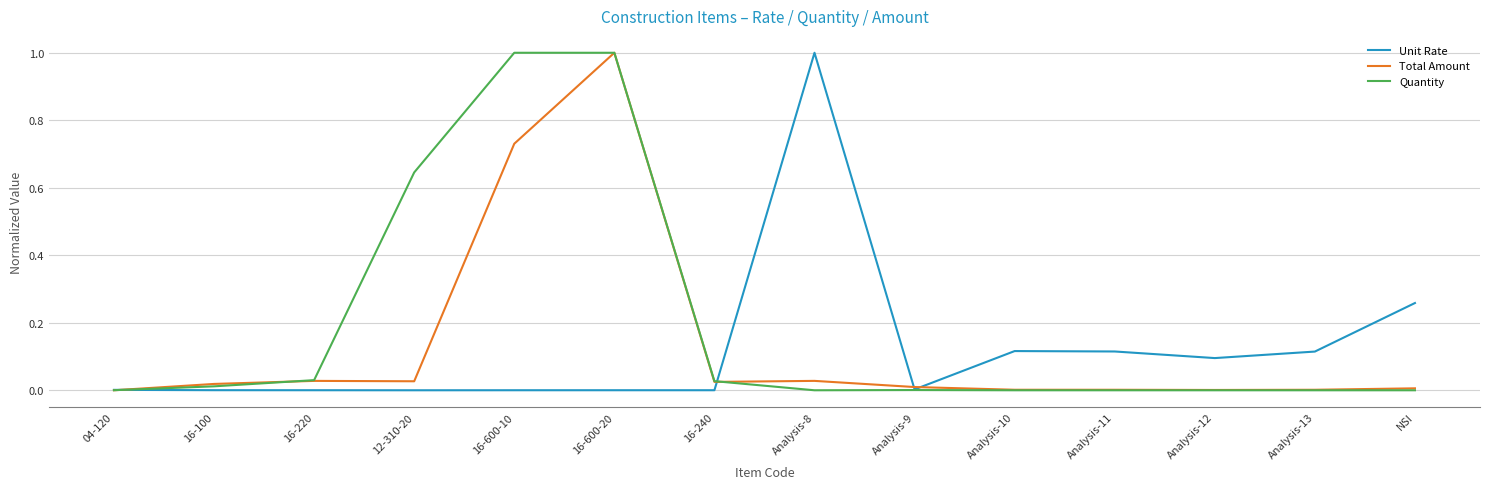

Between 12-310-20 and NSI, which series saw the biggest shift?

Quantity